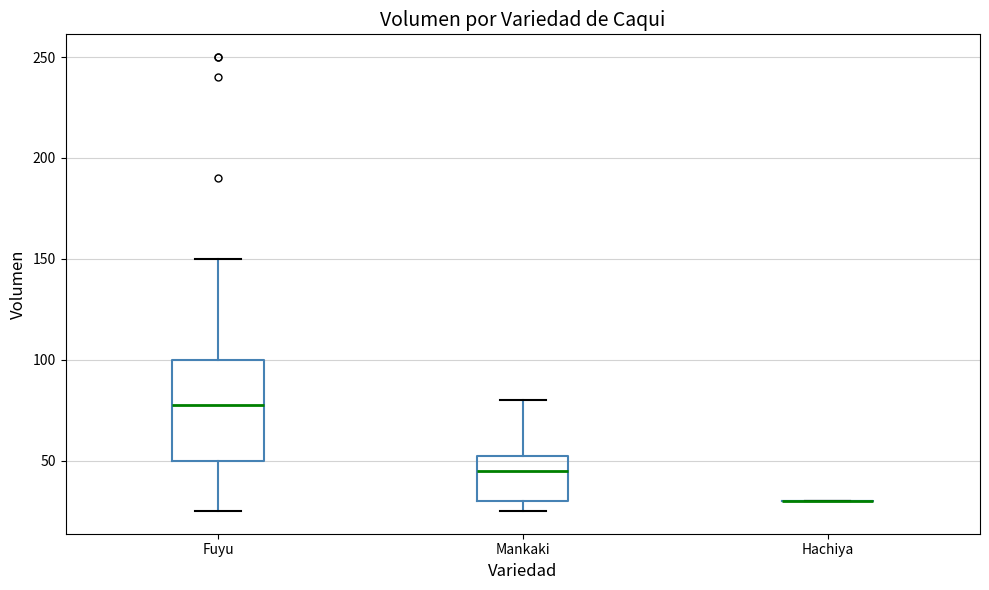

Comparing the boxes themselves (not the whiskers), which one is the tallest?

Fuyu